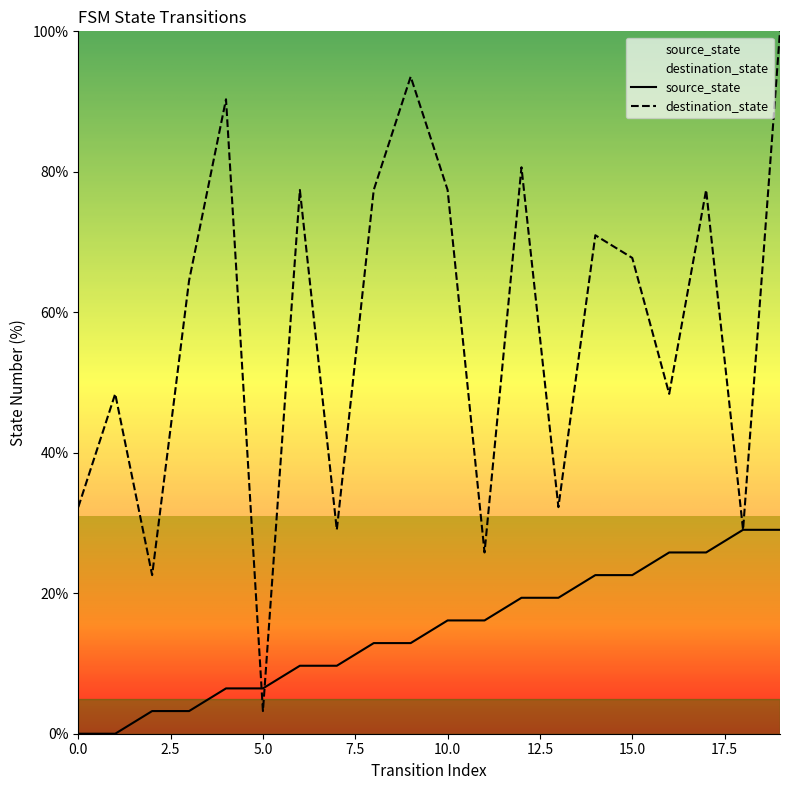

What is the sum of the destination_state values at 4 and 2?

112.9